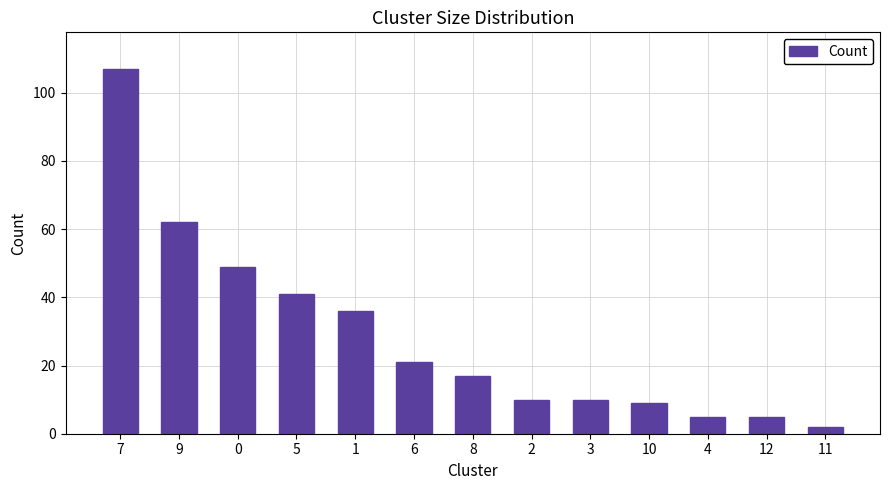

What is the minimum value shown in the chart?

2